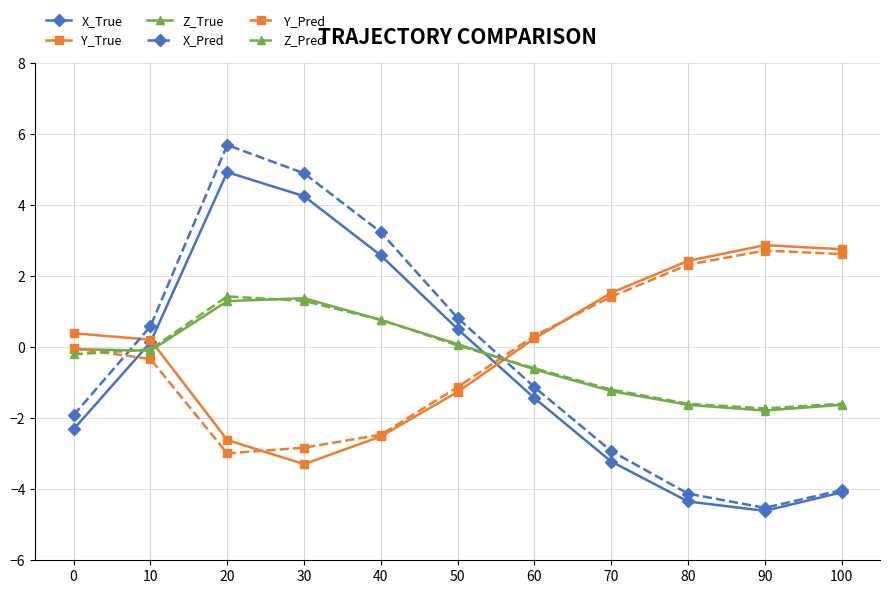

What is the value of the Z_Pred point at the 9th from the left?

-1.6